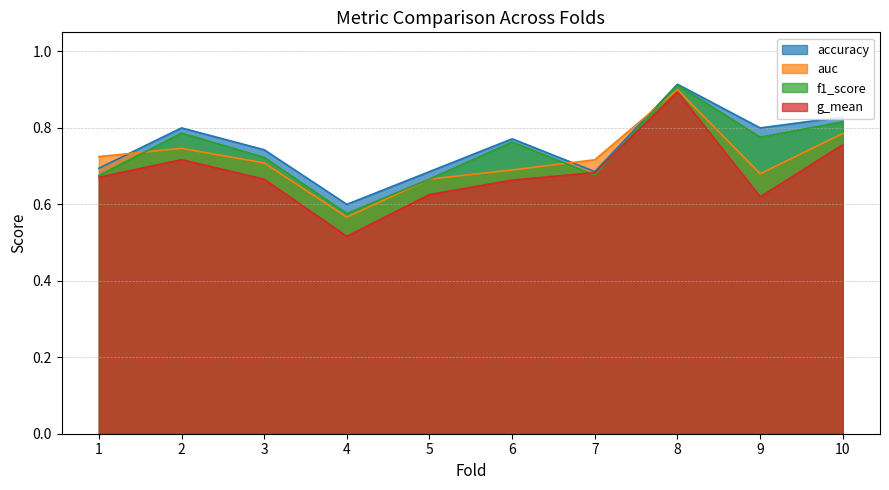

After their last crossing, which series has the higher values: auc or accuracy?

accuracy